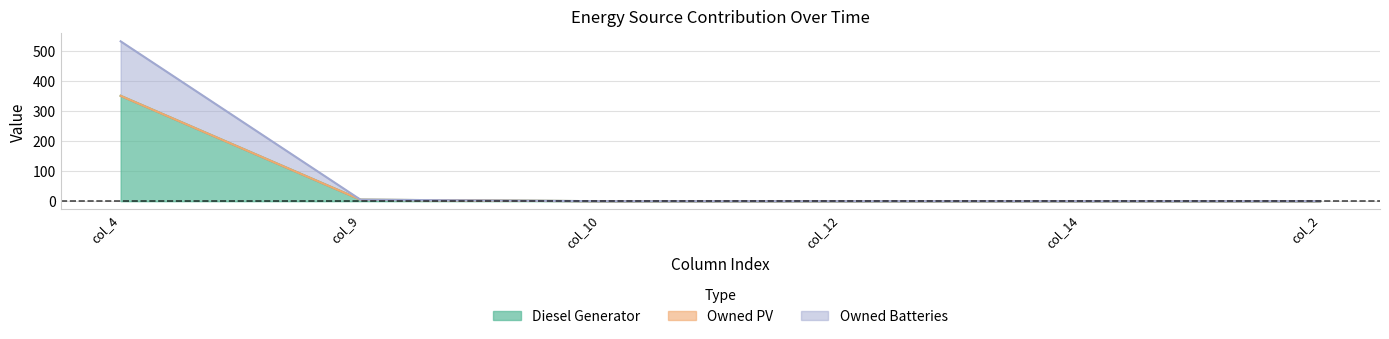

True or false: Diesel Generator has more than 2 points higher than both neighbors.

False